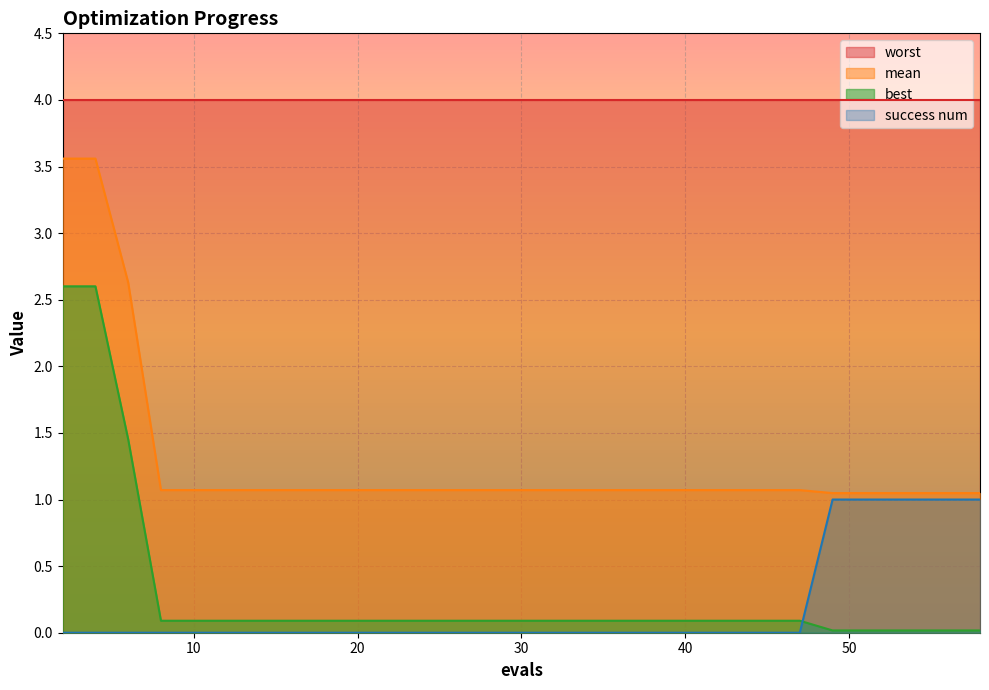

At which category is the sum across all series the highest?

2